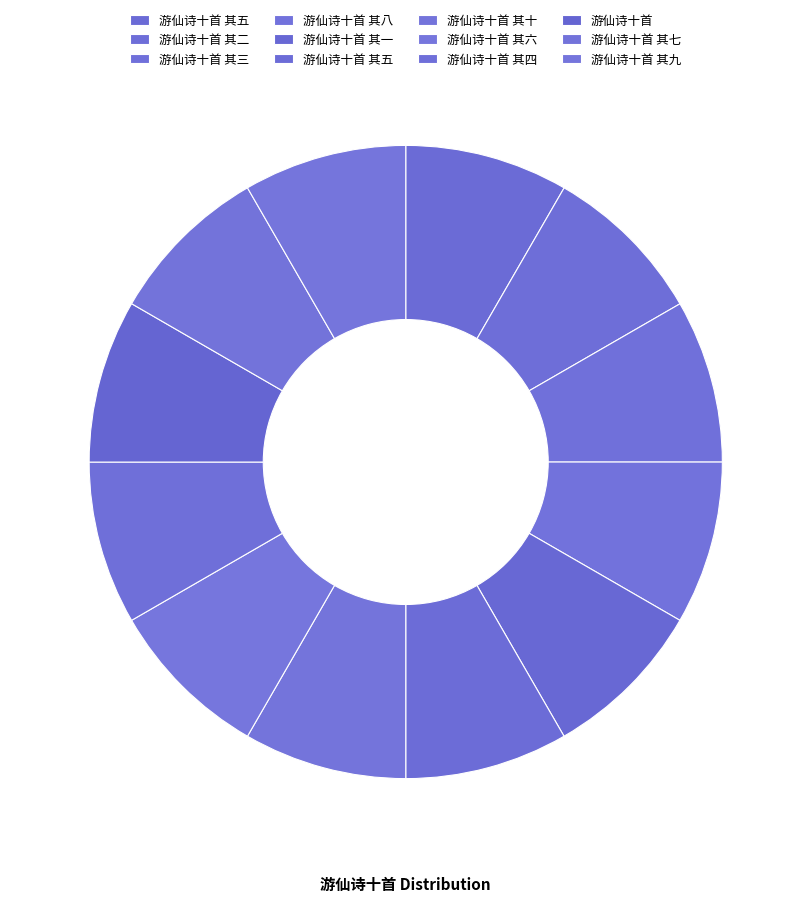

How many slices are in this pie chart?

12